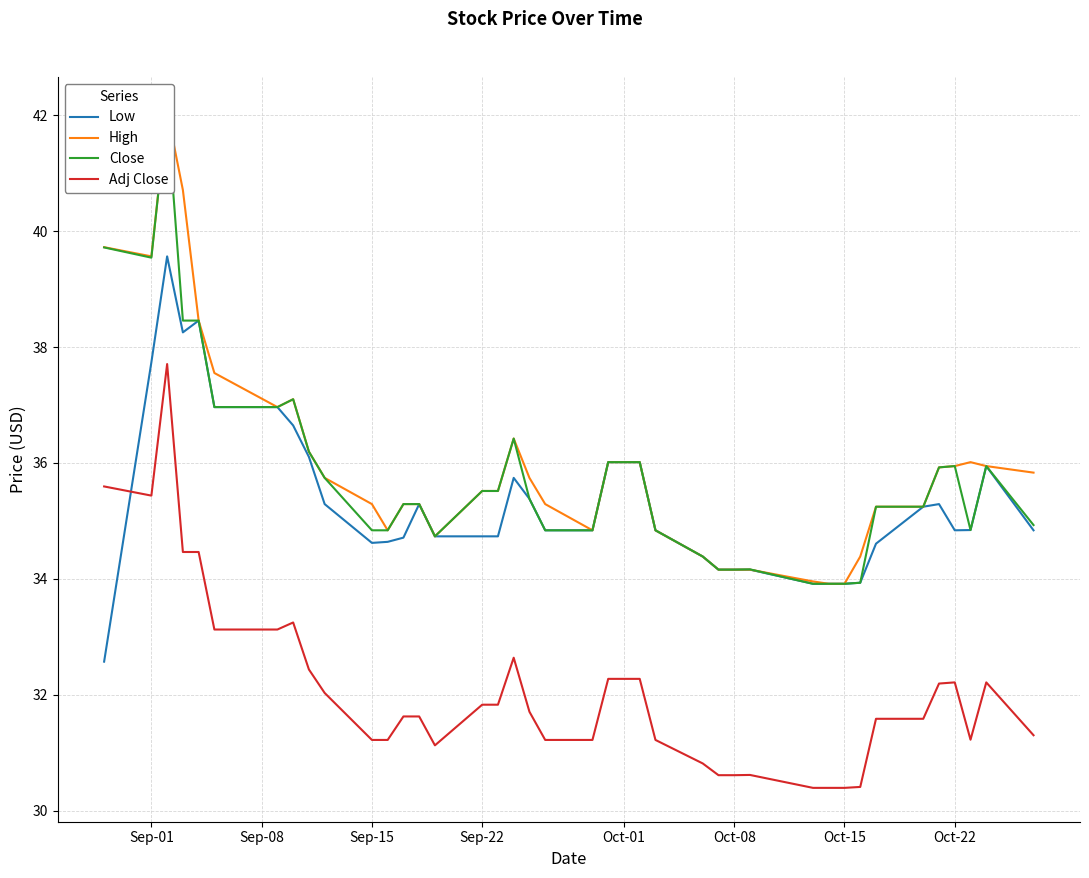

Reading right to left, what are all the values shown in this chart?

Low: 34.8	35.9	34.8	34.8	35.3	35.2	34.6	33.9	33.9	33.9	33.9	34.2	34.2	34.2	34.4	34.8	36.0	36.0	36.0	34.8	34.8	35.4	35.7	34.7	34.7	34.7	35.3	34.7	34.6	34.6	35.3	36.1	36.6	37.0	37.0	38.5	38.3	39.6	37.7	32.6
High: 35.8	35.9	36.0	35.9	35.9	35.2	35.2	34.4	33.9	33.9	34.0	34.2	34.2	34.2	34.4	34.8	36.0	36.0	36.0	34.8	35.3	35.7	36.4	35.5	35.5	34.7	35.3	35.3	34.8	35.3	35.7	36.2	37.1	37.0	37.6	38.5	40.7	42.1	39.6	39.7
Close: 34.9	35.9	34.8	35.9	35.9	35.2	35.2	33.9	33.9	33.9	33.9	34.2	34.2	34.2	34.4	34.8	36.0	36.0	36.0	34.8	34.8	35.4	36.4	35.5	35.5	34.7	35.3	35.3	34.8	34.8	35.7	36.2	37.1	37.0	37.0	38.5	38.5	42.1	39.5	39.7
Adj Close: 31.3	32.2	31.2	32.2	32.2	31.6	31.6	30.4	30.4	30.4	30.4	30.6	30.6	30.6	30.8	31.2	32.3	32.3	32.3	31.2	31.2	31.7	32.6	31.8	31.8	31.1	31.6	31.6	31.2	31.2	32.0	32.4	33.2	33.1	33.1	34.5	34.5	37.7	35.4	35.6